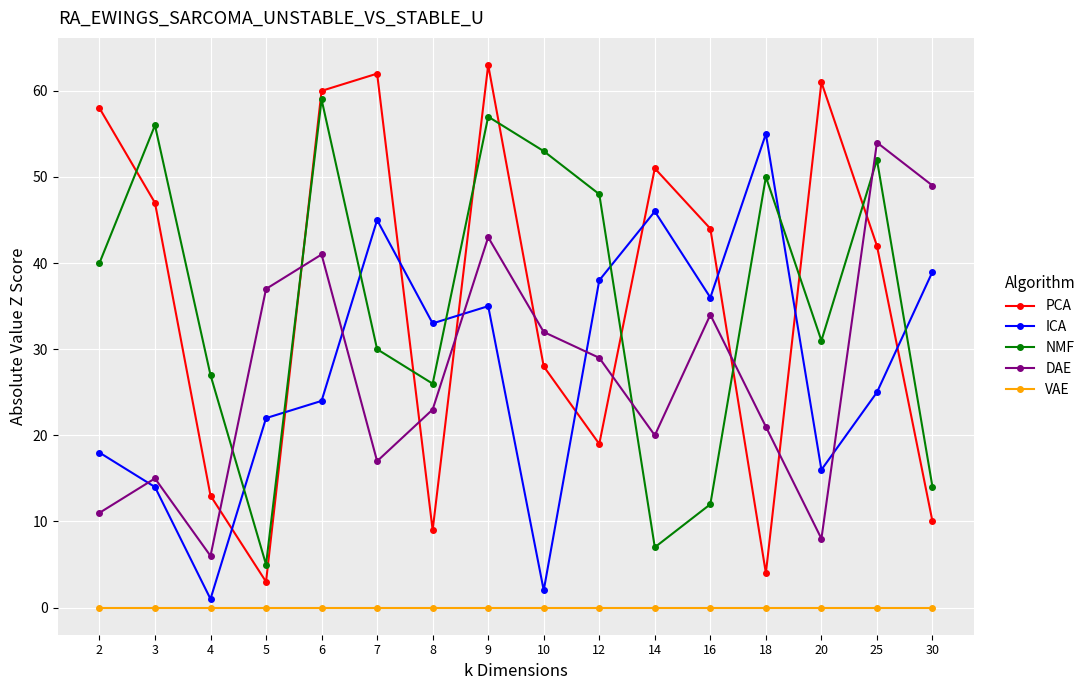

After their last crossing, which series has the higher values: DAE or ICA?

DAE